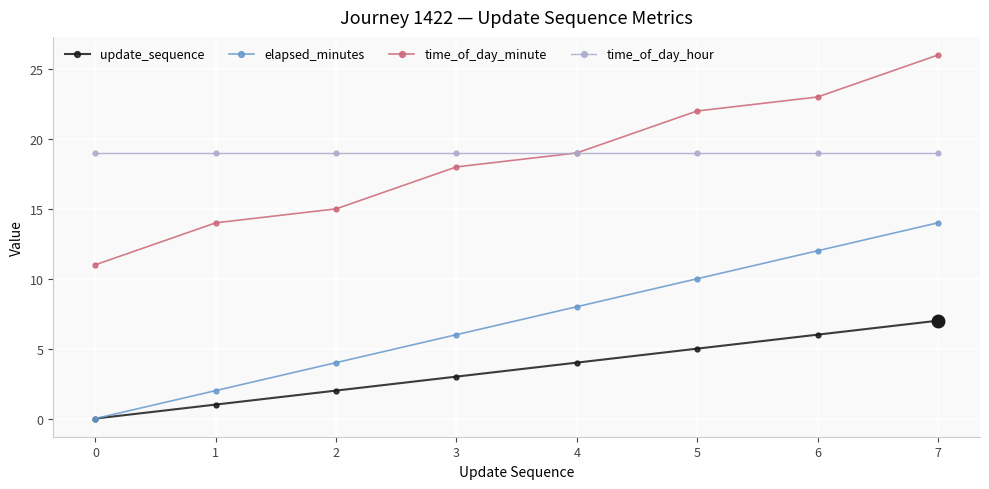

How many values in the update_sequence series are below 4?

4